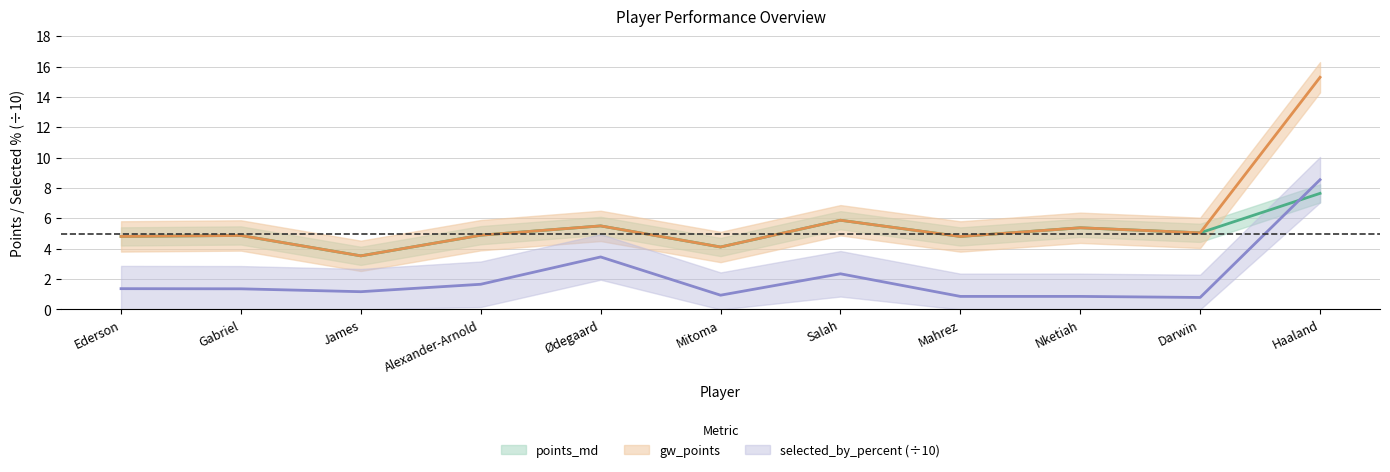

What is the maximum value shown in the chart?

15.3